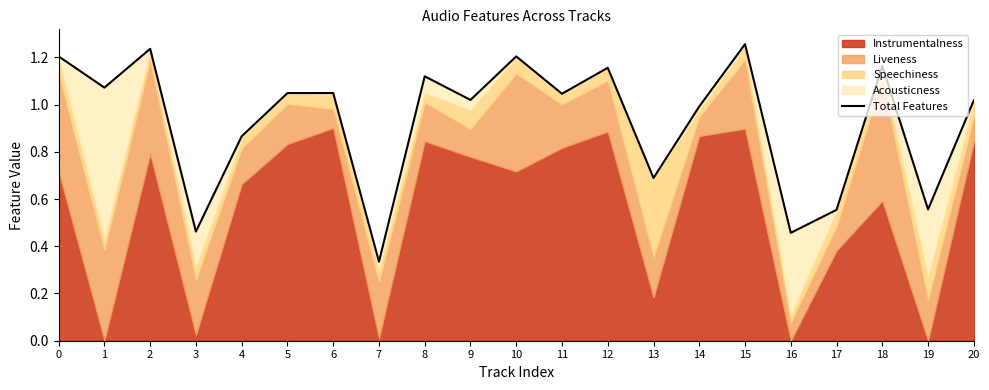

How many lines are shown in the chart?

1